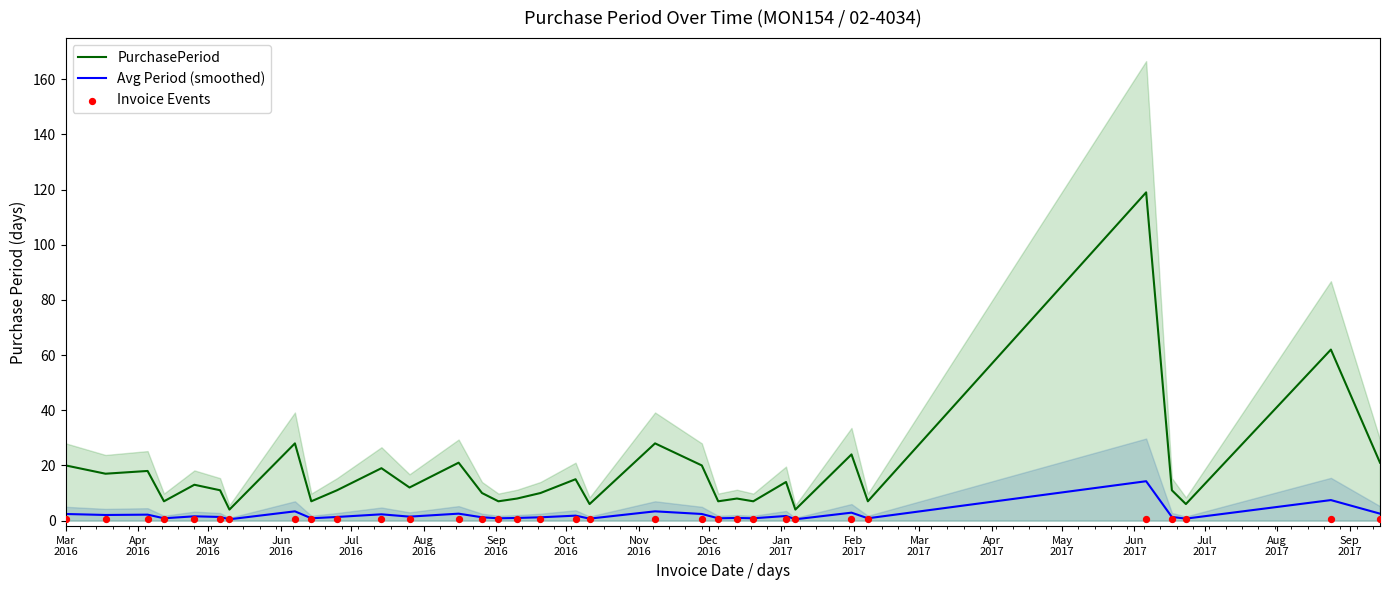

Which series reaches the minimum Y coordinate?

Avg Period (smoothed)